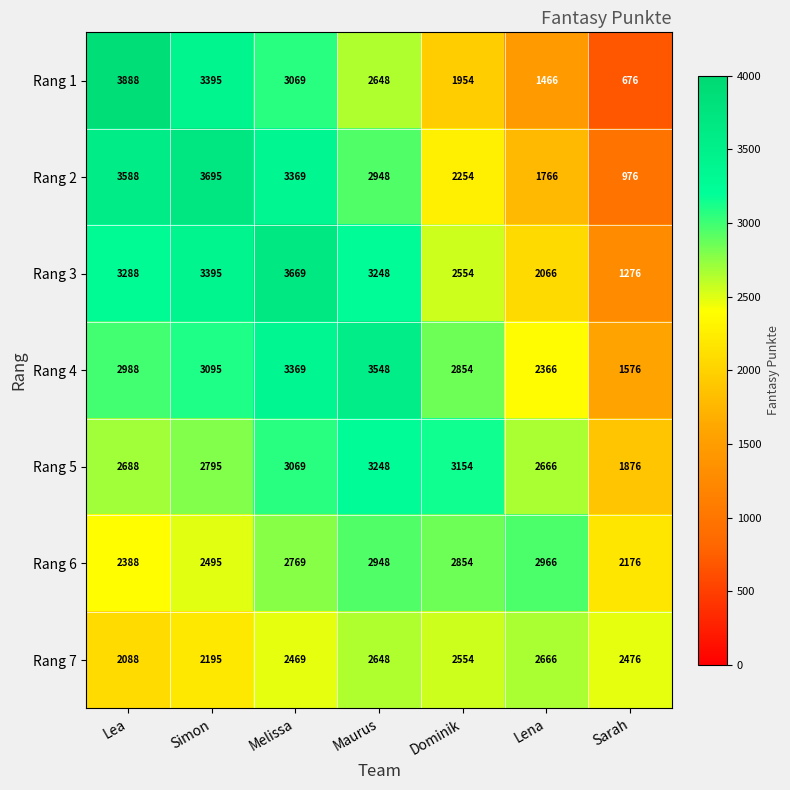

Read the Rang 7 value at Melissa, to the nearest 10.

2470